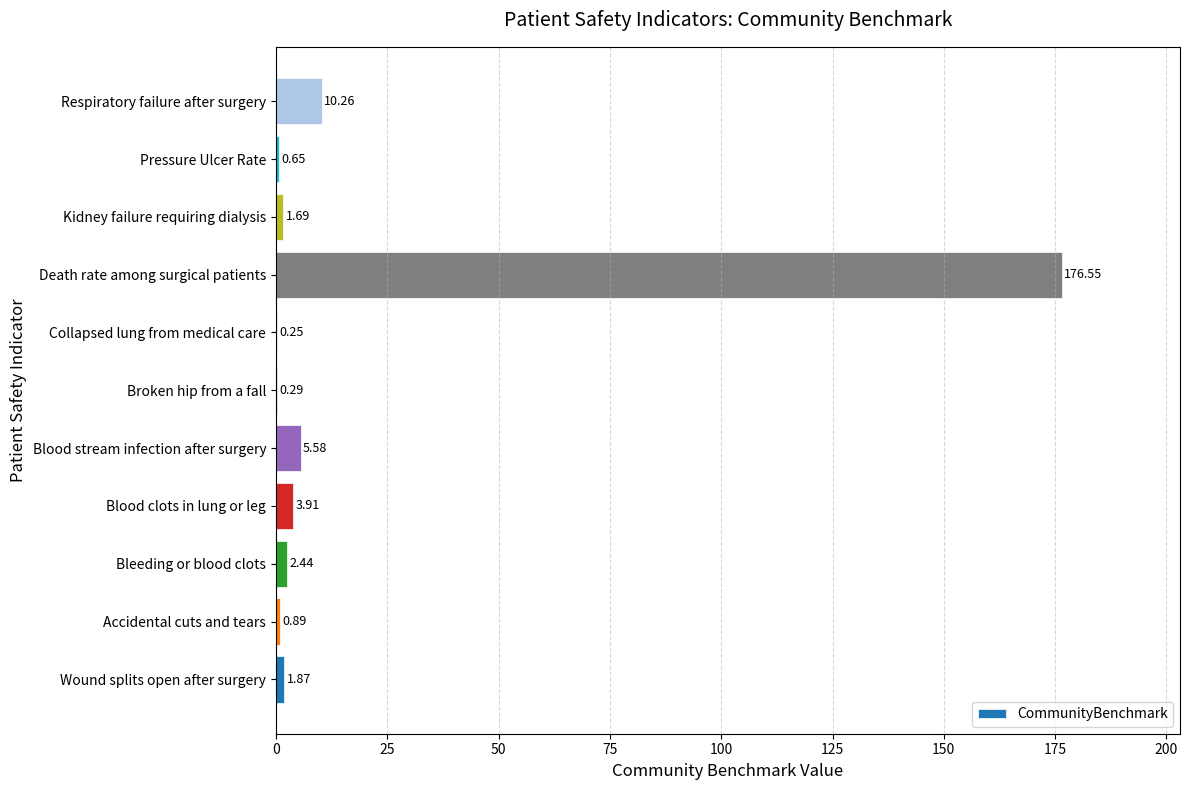

Between Blood stream infection after surgery and Respiratory failure after surgery, which is larger?

Respiratory failure after surgery